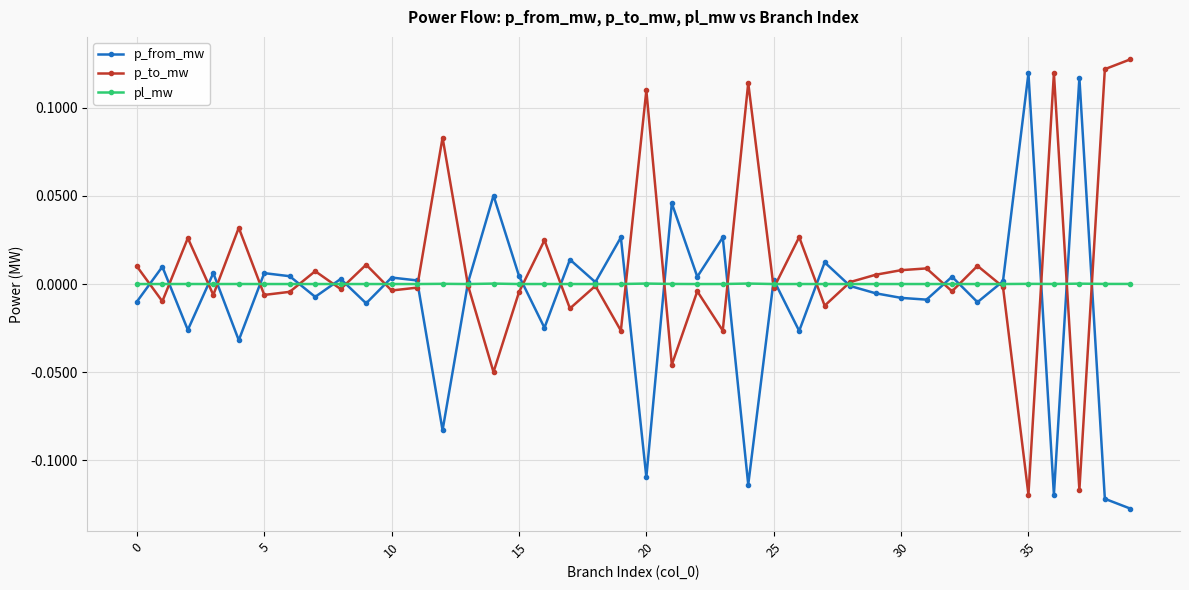

True or false: p_to_mw has more than 0 points higher than both neighbors.

True